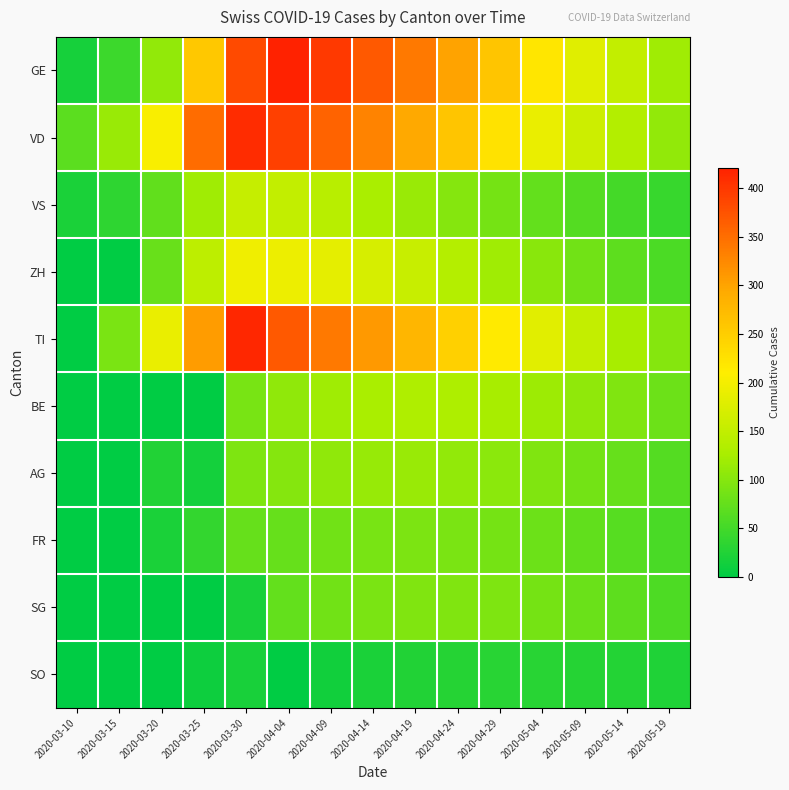

Reading right to left, extract all data points from this chart.

GE: 2020-05-19=120	2020-05-14=150	2020-05-09=180	2020-05-04=220	2020-04-29=260	2020-04-24=300	2020-04-19=340	2020-04-14=370	2020-04-09=399	2020-04-04=421	2020-03-30=382	2020-03-25=258	2020-03-20=109	2020-03-15=46	2020-03-10=18
VD: 2020-05-19=110	2020-05-14=135	2020-05-09=160	2020-05-04=190	2020-04-29=225	2020-04-24=260	2020-04-19=295	2020-04-14=330	2020-04-09=360	2020-04-04=393	2020-03-30=411	2020-03-25=351	2020-03-20=205	2020-03-15=114	2020-03-10=69
VS: 2020-05-19=42	2020-05-14=52	2020-05-09=63	2020-05-04=75	2020-04-29=88	2020-04-24=100	2020-04-19=115	2020-04-14=128	2020-04-09=140	2020-04-04=150	2020-03-30=154	2020-03-25=119	2020-03-20=73	2020-03-15=36	2020-03-10=20
ZH: 2020-05-19=56	2020-05-14=70	2020-05-09=85	2020-05-04=102	2020-04-29=120	2020-04-24=138	2020-04-19=155	2020-04-14=170	2020-04-09=185	2020-04-04=194	2020-03-30=197	2020-03-25=146	2020-03-20=78	2020-03-15=0	2020-03-10=0
TI: 2020-05-19=100	2020-05-14=125	2020-05-09=152	2020-05-04=182	2020-04-29=215	2020-04-24=248	2020-04-19=278	2020-04-14=310	2020-04-09=340	2020-04-04=370	2020-03-30=415	2020-03-25=306	2020-03-20=190	2020-03-15=92	2020-03-10=0
BE: 2020-05-19=82	2020-05-14=96	2020-05-09=108	2020-05-04=118	2020-04-29=125	2020-04-24=130	2020-04-19=132	2020-04-14=128	2020-04-09=120	2020-04-04=108	2020-03-30=90	2020-03-25=0	2020-03-20=0	2020-03-15=0	2020-03-10=0
AG: 2020-05-19=64	2020-05-14=76	2020-05-09=87	2020-05-04=96	2020-04-29=104	2020-04-24=110	2020-04-19=114	2020-04-14=112	2020-04-09=108	2020-04-04=100	2020-03-30=94	2020-03-25=16	2020-03-20=25	2020-03-15=0	2020-03-10=0
FR: 2020-05-19=55	2020-05-14=65	2020-05-09=74	2020-05-04=82	2020-04-29=88	2020-04-24=92	2020-04-19=93	2020-04-14=90	2020-04-09=85	2020-04-04=77	2020-03-30=77	2020-03-25=39	2020-03-20=20	2020-03-15=0	2020-03-10=0
SG: 2020-05-19=59	2020-05-14=70	2020-05-09=80	2020-05-04=88	2020-04-29=94	2020-04-24=97	2020-04-19=96	2020-04-14=92	2020-04-09=85	2020-04-04=75	2020-03-30=19	2020-03-25=0	2020-03-20=0	2020-03-15=0	2020-03-10=0
SO: 2020-05-19=24	2020-05-14=27	2020-05-09=29	2020-05-04=30	2020-04-29=30	2020-04-24=28	2020-04-19=25	2020-04-14=20	2020-04-09=14	2020-04-04=0	2020-03-30=19	2020-03-25=10	2020-03-20=0	2020-03-15=0	2020-03-10=0